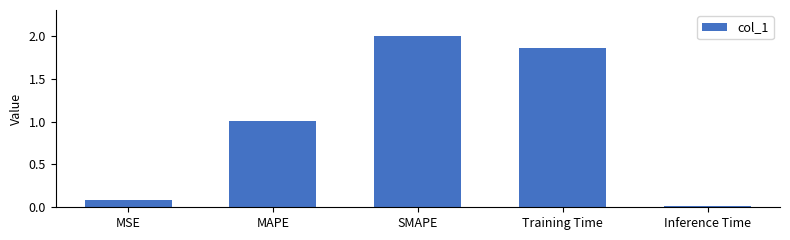

The value at Inference Time is 0.0. True or false?

True